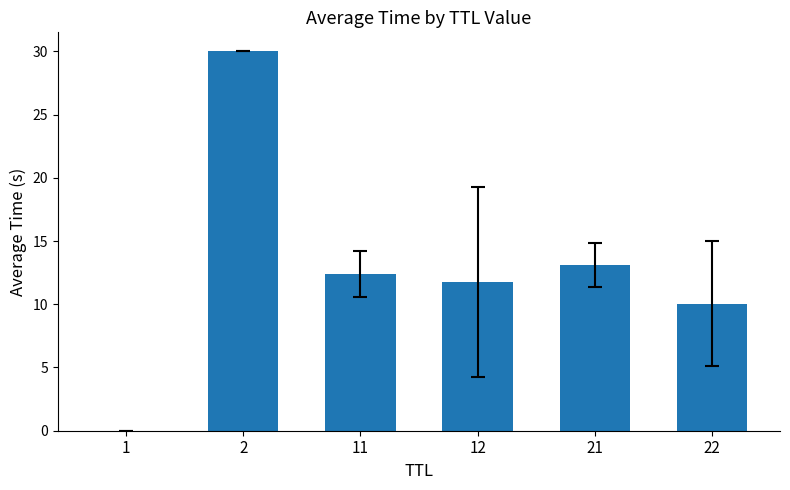

True or false: the data shows 3.3 at 12.

False